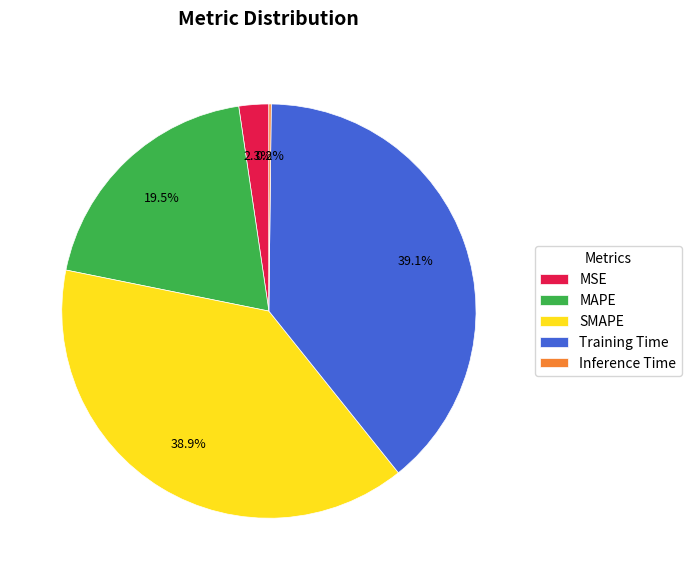

What portion of the pie excludes SMAPE?

61.1%